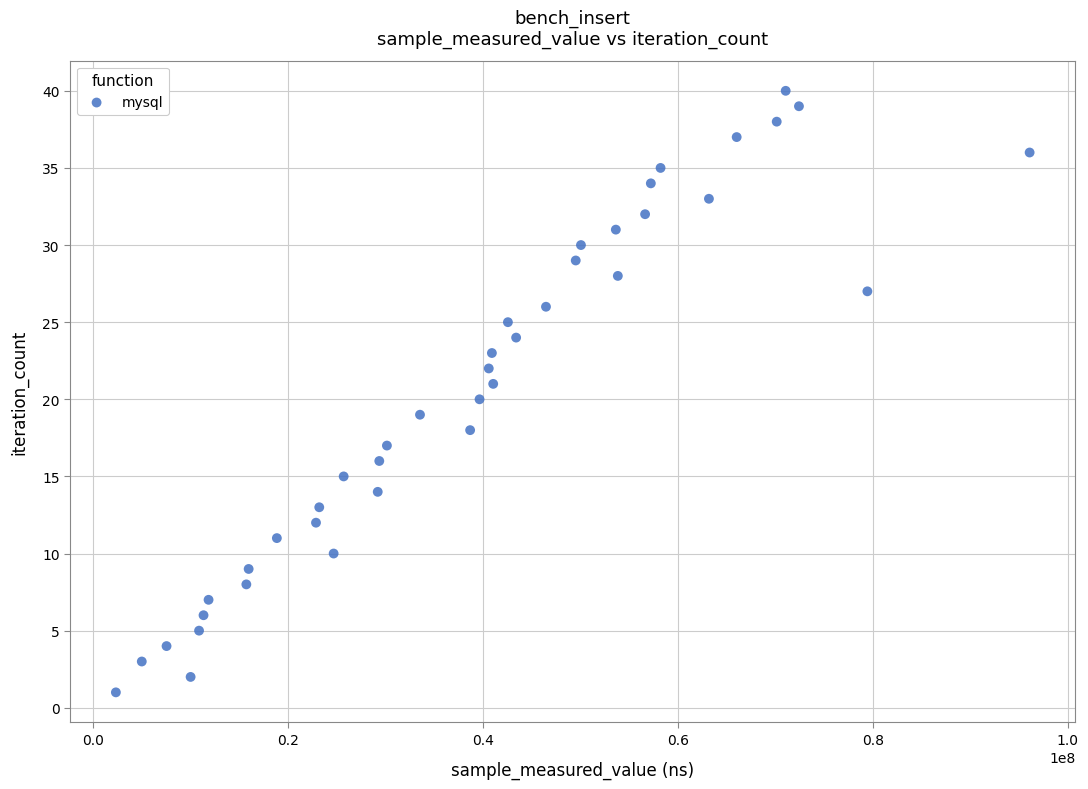

What is the range of Y values (max minus min)?

39